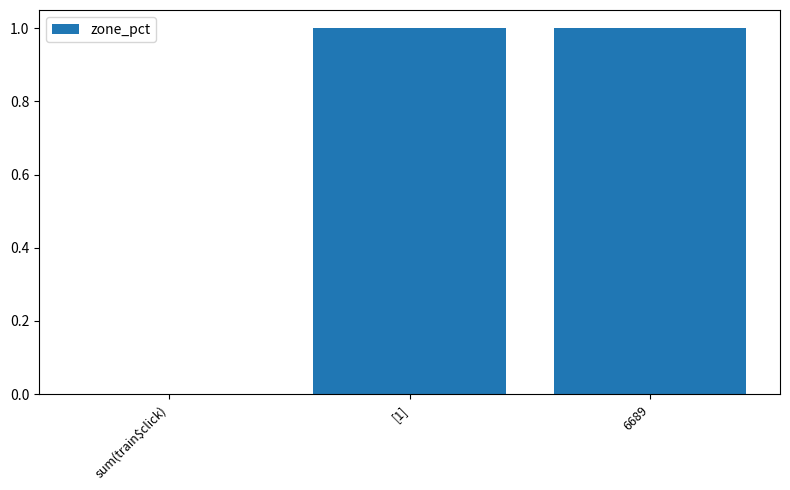

The value at sum(train$click) is 0. True or false?

True